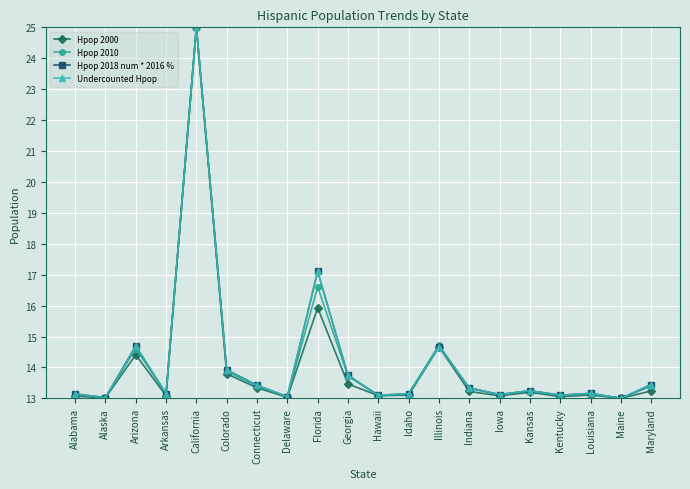

True or false: Hpop 2000 has more than 0 interior local peaks.

True